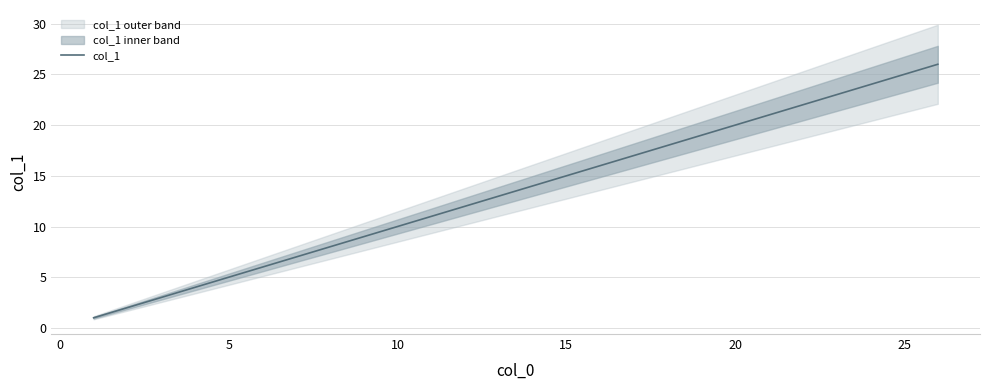

Read the value at 5, to the nearest 5.

5